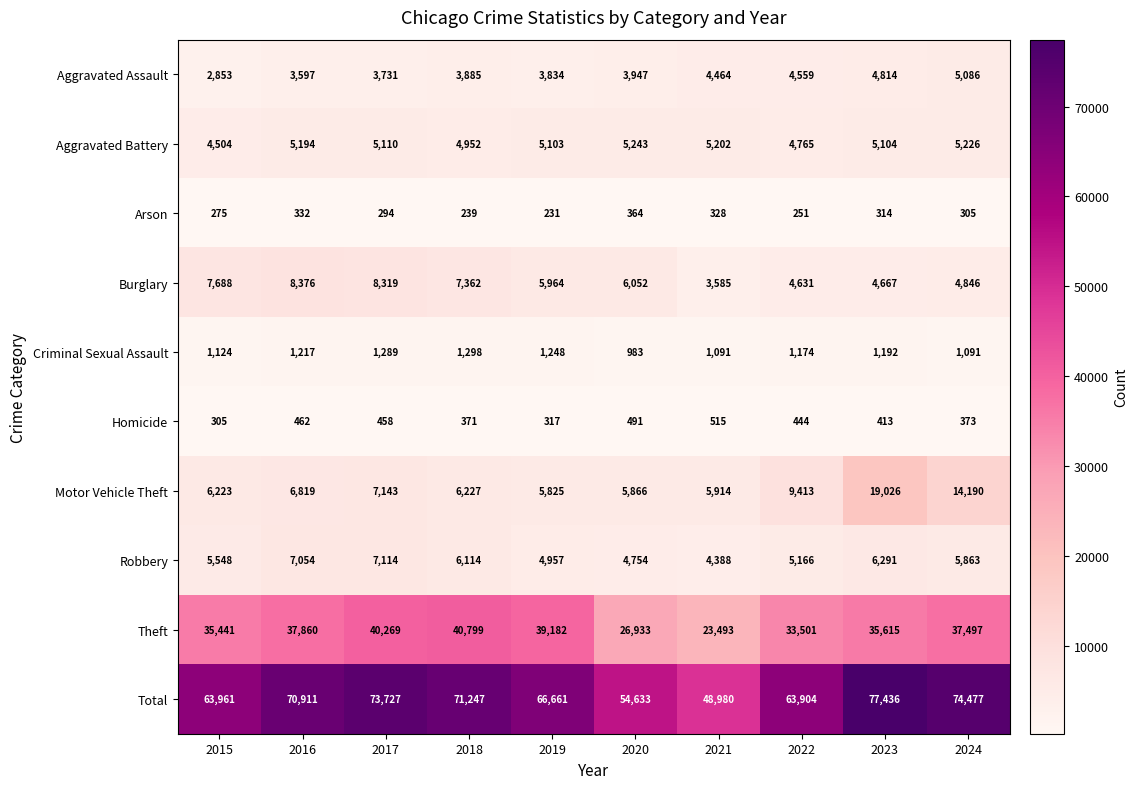

List the series in order of their peak value, lowest first.

Arson, Homicide, Criminal Sexual Assault, Aggravated Assault, Aggravated Battery, Robbery, Burglary, Motor Vehicle Theft, Theft, Total